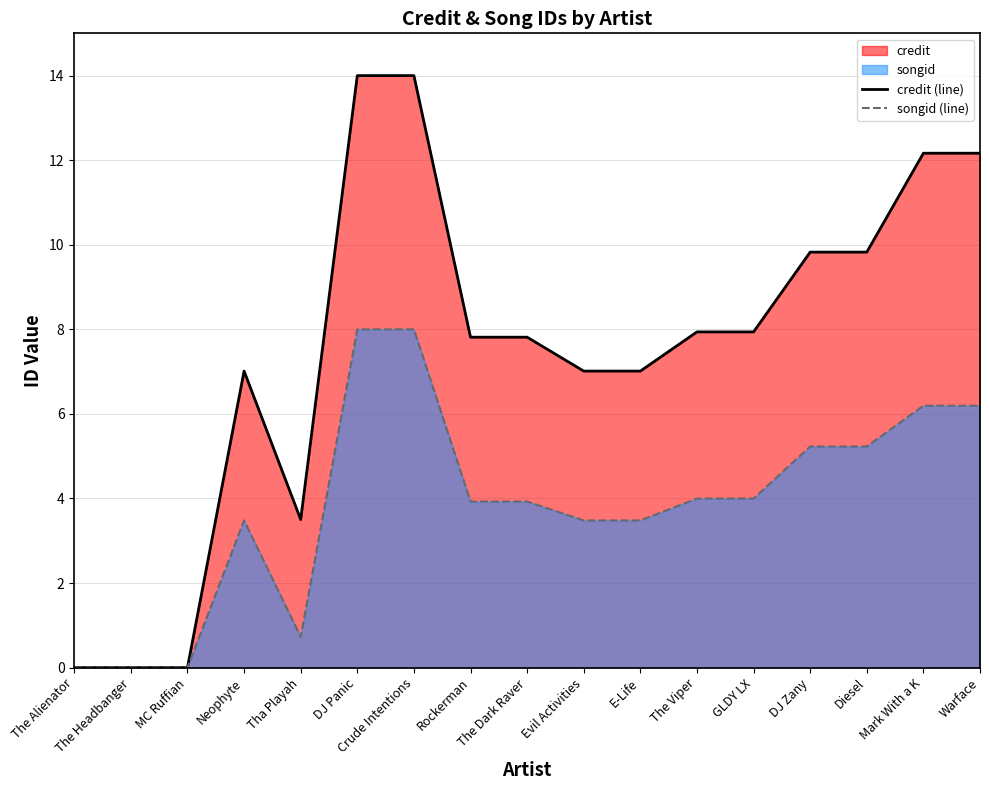

Which category has the highest value in the credit (line) series?

DJ Panic